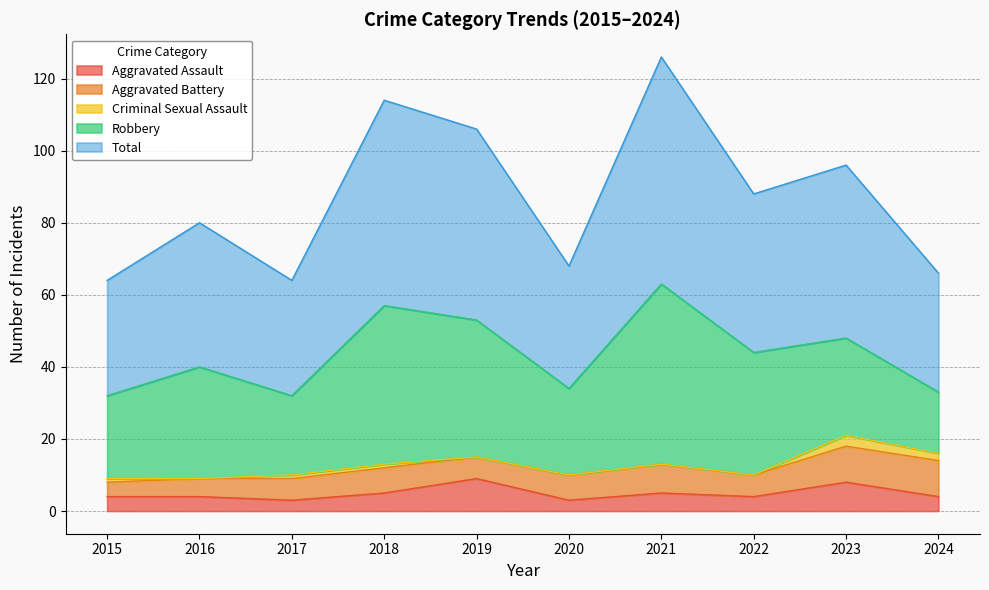

Count the Criminal Sexual Assault values in the range 0 to 1.

8